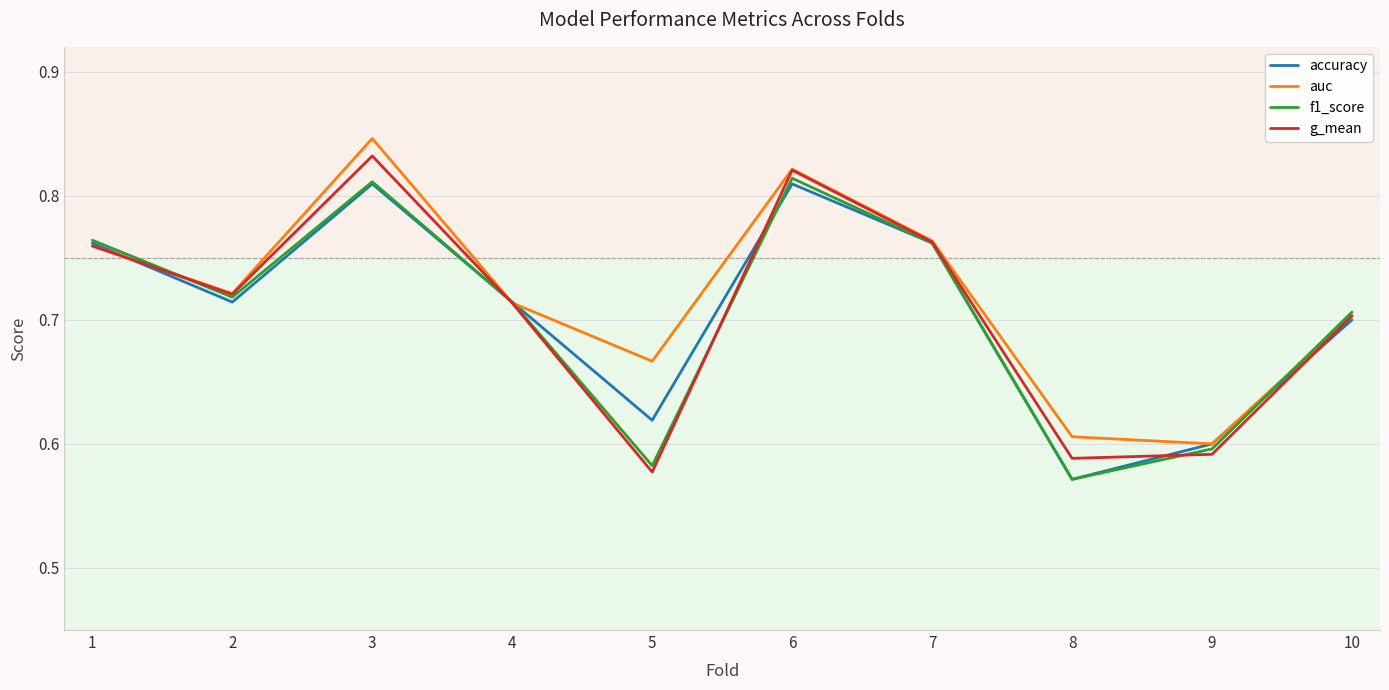

Is it true that auc equals 0.2 at 6?

False